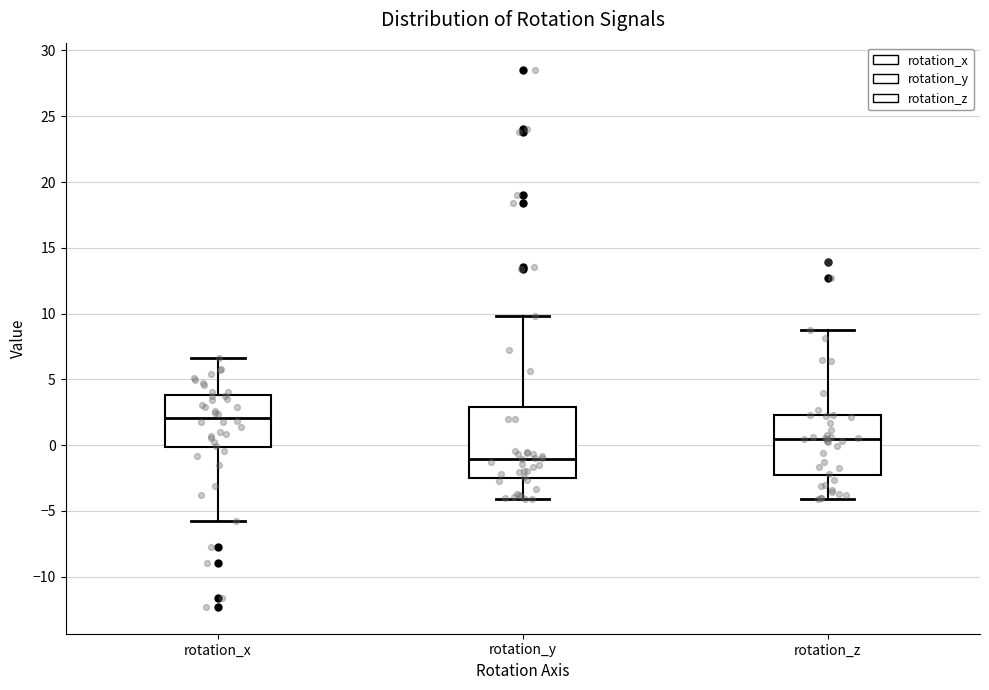

Where does the median line of the box for rotation_x sit on the y-axis? The values are not printed on the chart, so give them approximately, as read against the axis.

2.0